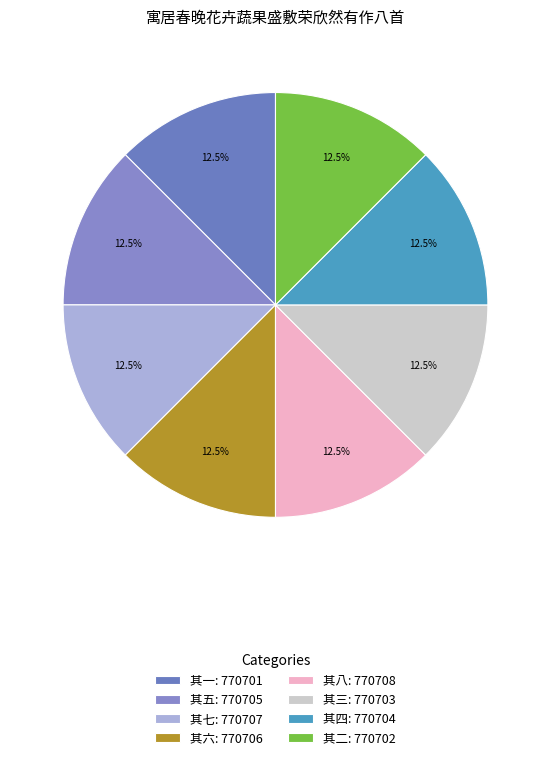

What percentage is the 其八 slice, to the nearest percent?

13%